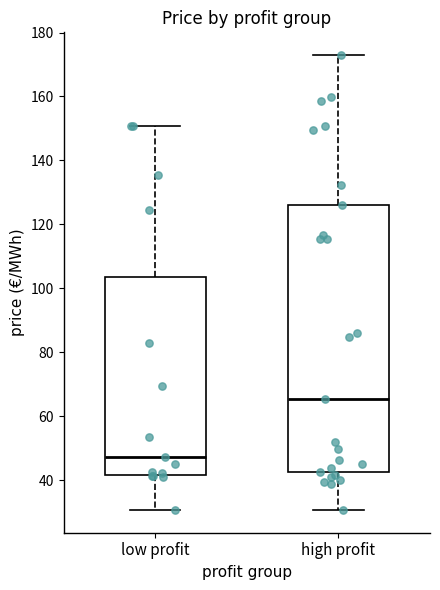

Reading left to right, transcribe this box plot: for each box, give where its median line is, the range the box spans, and where its two whiskers end, as read against the y-axis. The values are not printed on the chart, so give them approximately, as read against the axis.

low profit: median 48, box 42 to 104, whiskers 30 to 150
high profit: median 66, box 42 to 126, whiskers 30 to 172